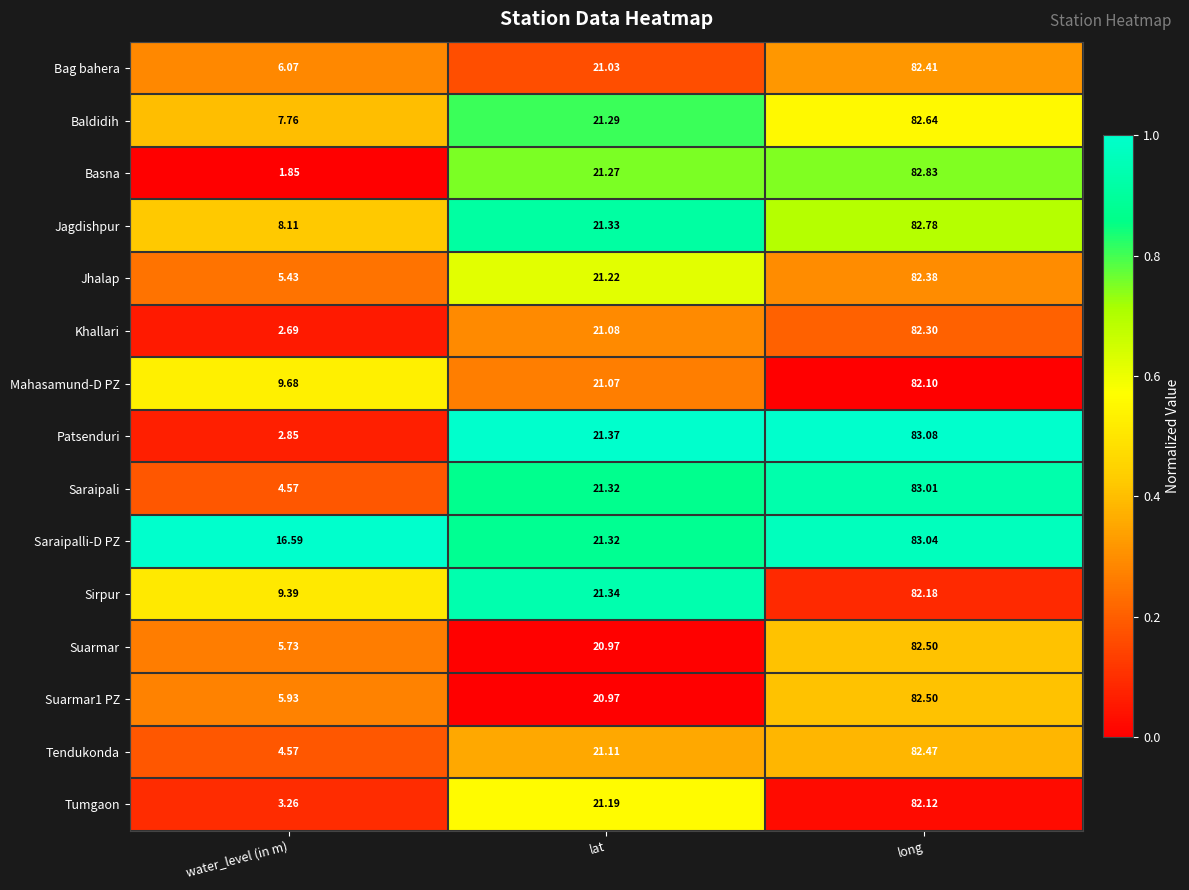

What is the difference between the highest and lowest values at water_level (in m)?

14.7